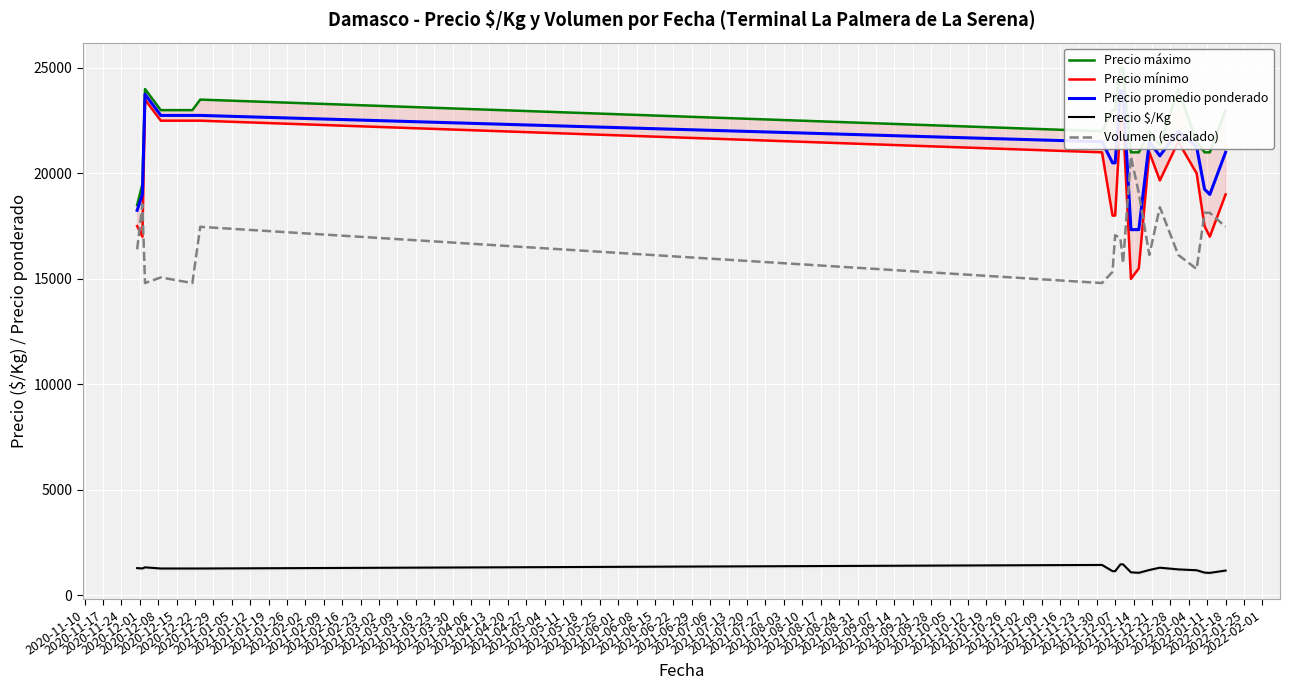

True or false: Volumen (escalado) and Precio $/Kg cross at least once.

False